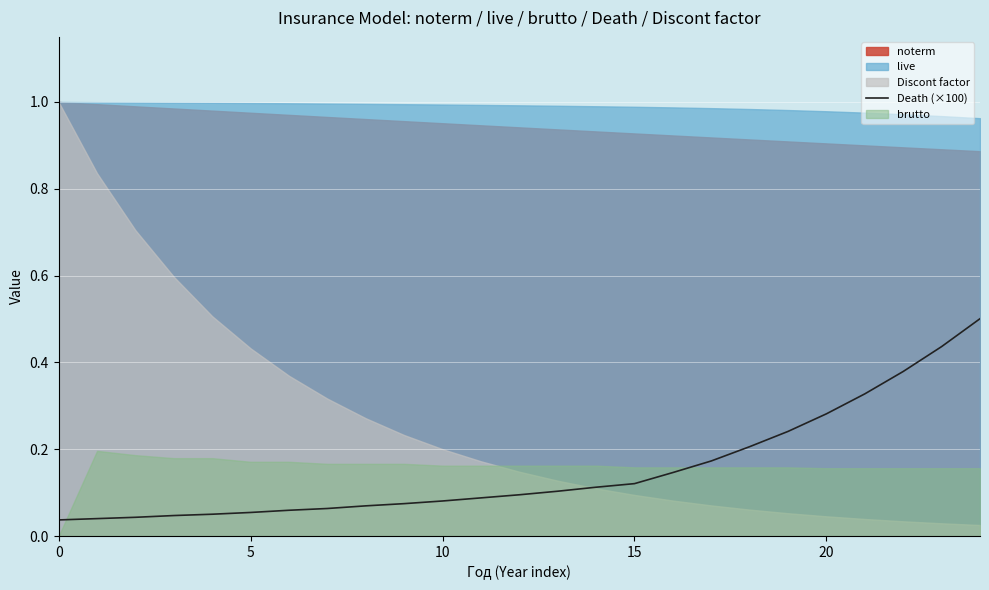

How many lines are shown in the chart?

1